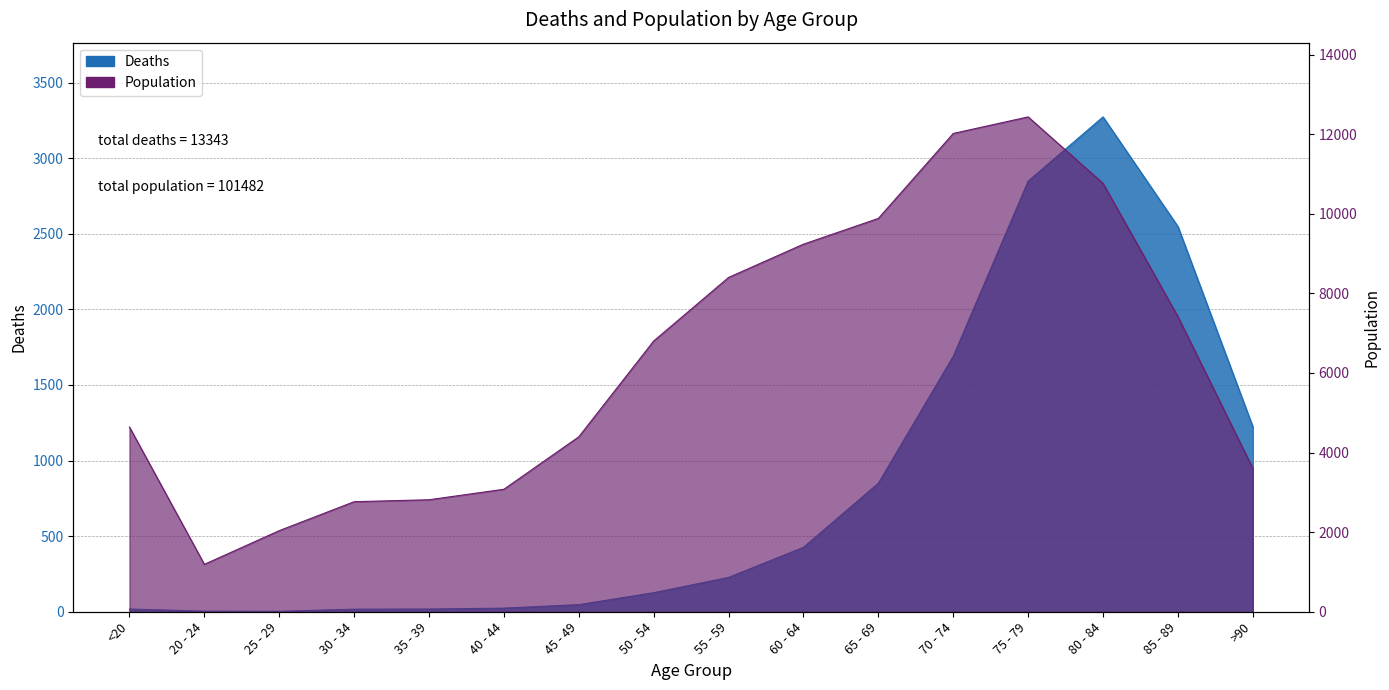

List the series in order of their peak value, highest first.

Population, Deaths